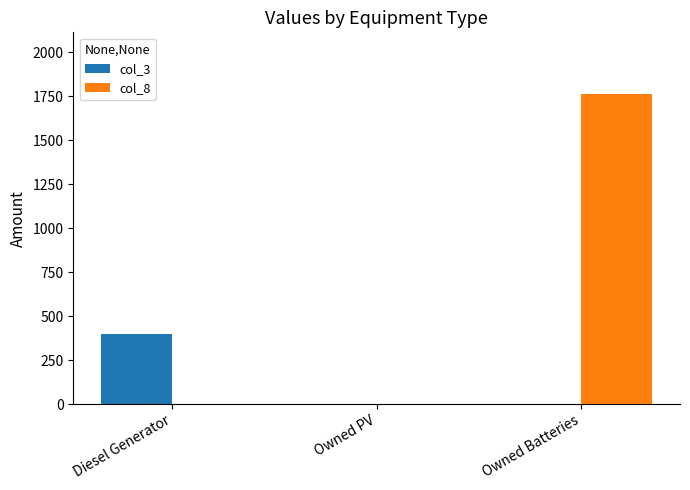

At which category does the chart reach its peak across all series?

Owned Batteries